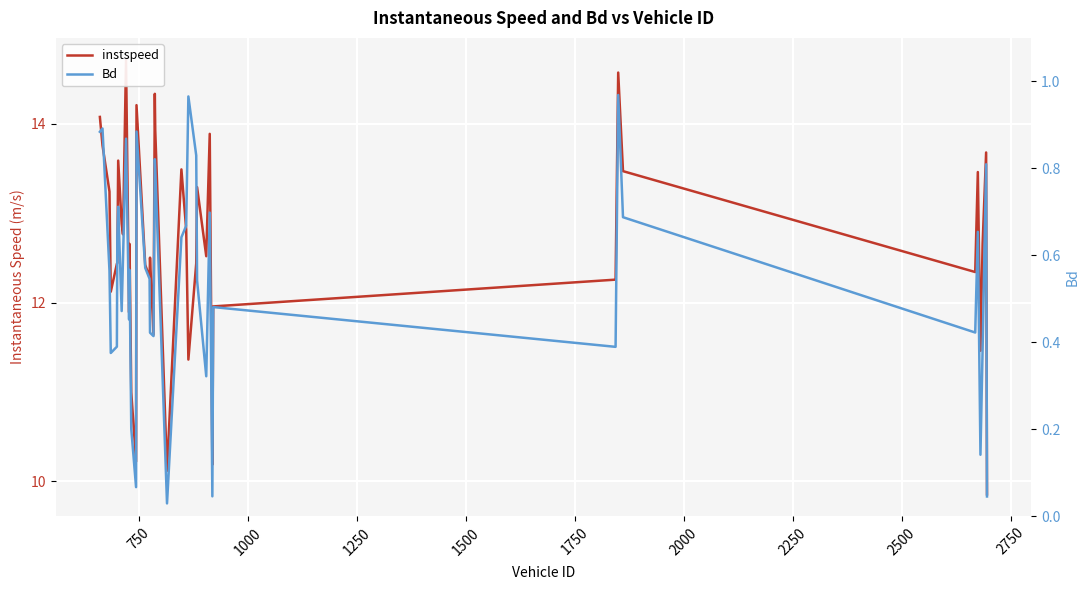

True or false: instspeed has more than 1 interior local peaks.

True